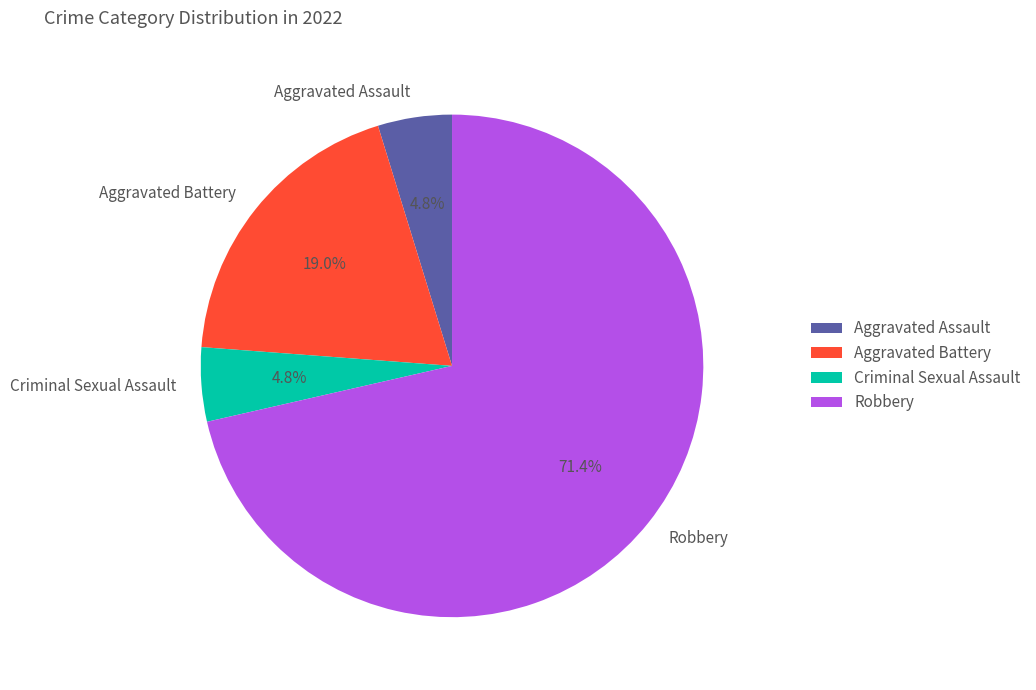

Combined, do Criminal Sexual Assault and Robbery account for over 50%?

Yes